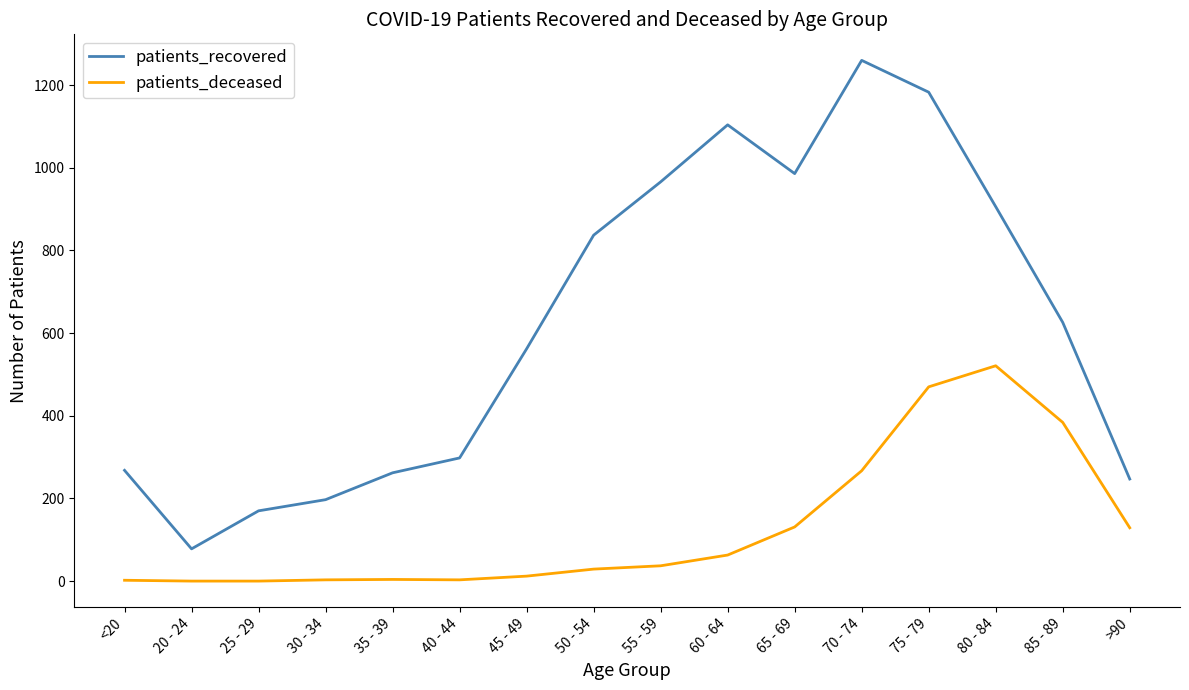

Which series has the largest range (max minus min)?

patients_recovered